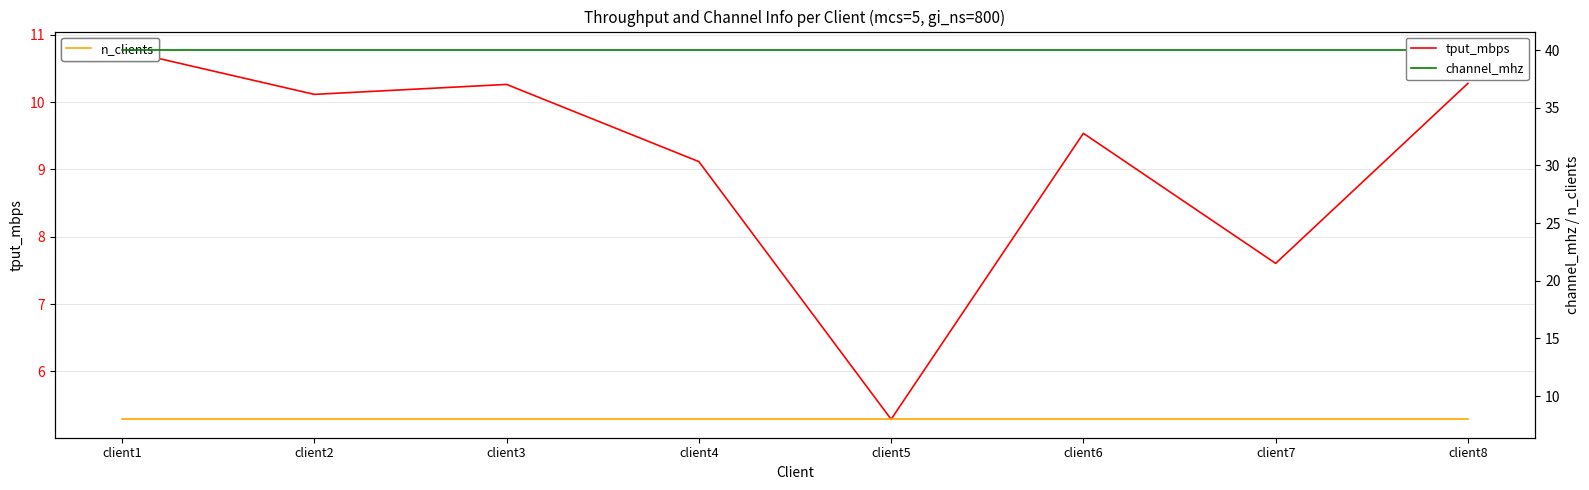

At client1, list the series in order from largest to smallest.

channel_mhz, tput_mbps, n_clients